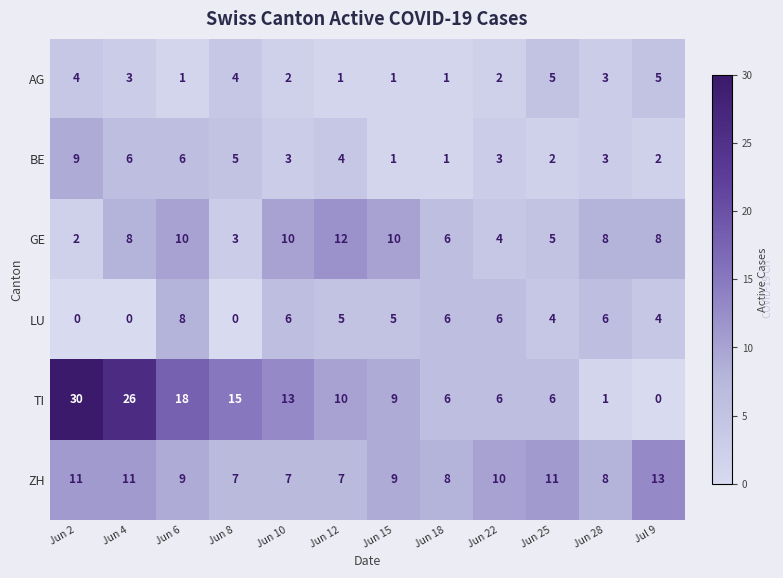

How many AG values are between 1 and 4?

10